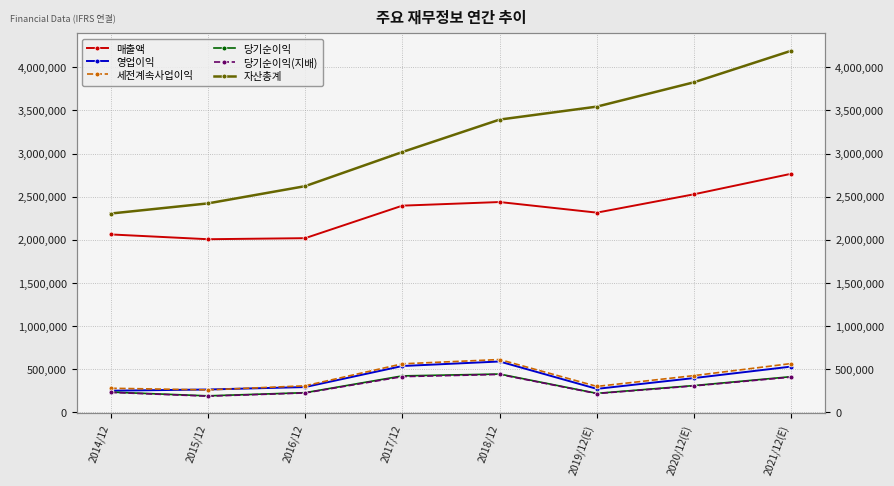

Reading left to right, what are all the values shown in this chart?

매출액: 2062060	2006535	2018667	2395754	2437714	2314725	2527738	2765706
영업이익: 250251	264134	292407	536450	588867	271526	396877	529840
세전계속사업이익: 278750	259610	307137	561960	611600	300100	425472	565159
당기순이익: 233944	190601	227261	421867	443449	219616	309790	413080
당기순이익(지배): 230825	186946	224157	413446	438909	217026	306028	408159
자산총계: 2304230	2421795	2621743	3017521	3393572	3543848	3826390	4192070